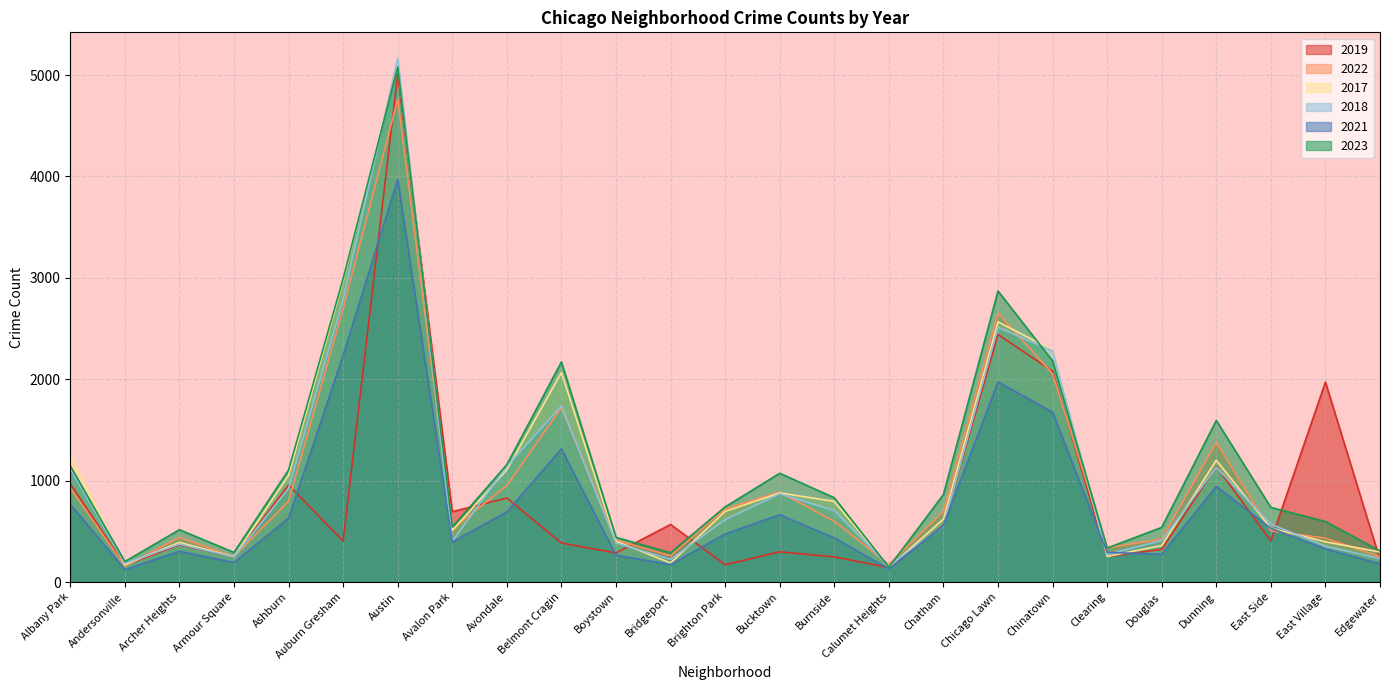

The value of 2022 at Auburn Gresham is 1157. True or false?

False